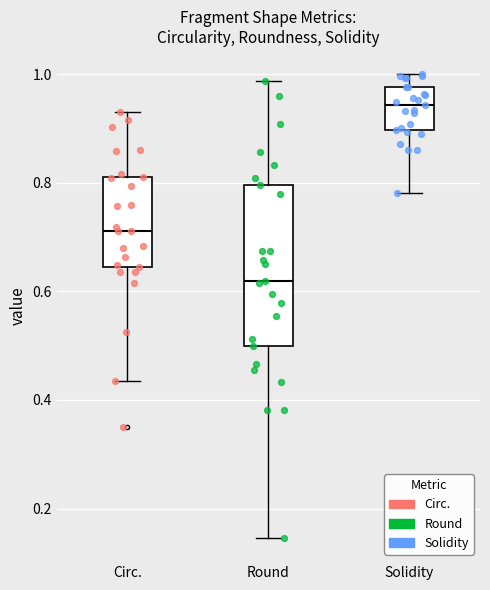

Where does the median line of the box for Round sit on the y-axis? The values are not printed on the chart, so give them approximately, as read against the axis.

0.62